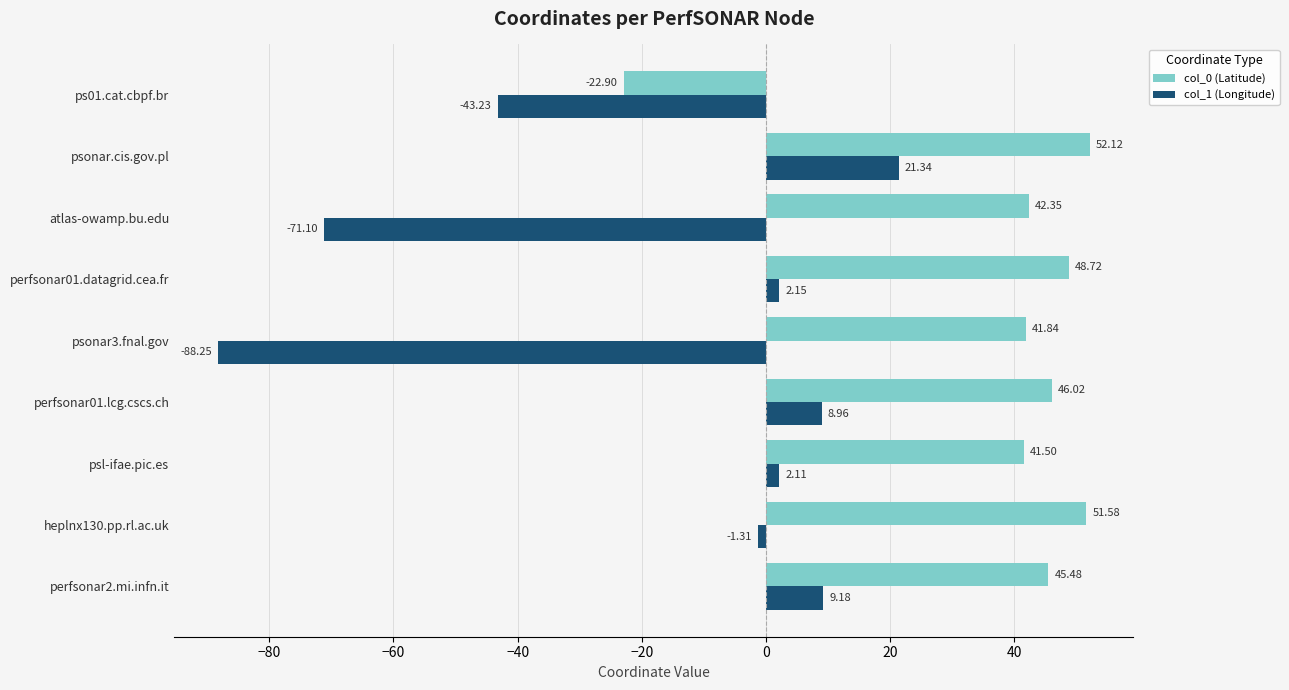

What is the lowest value of the col_1 (Longitude) series?

-88.3